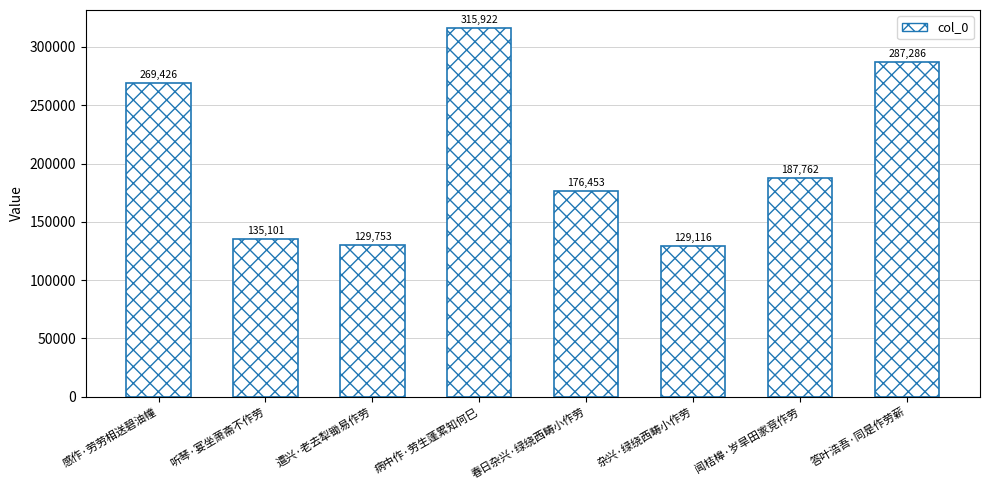

Where is the data nearest to the value 222519?

闻桔槔·岁旱田家竞作劳